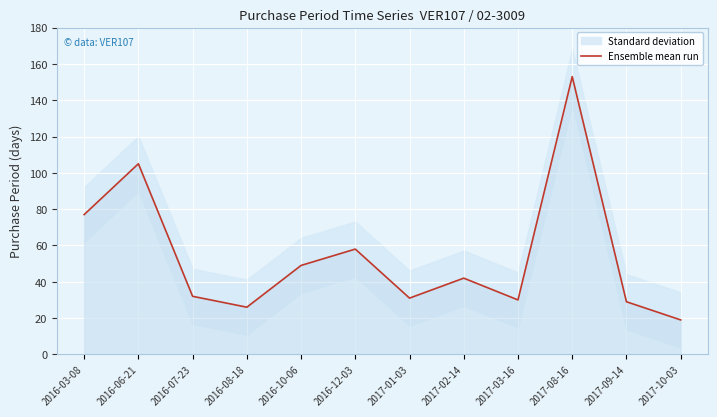

How many values are below 42?

6